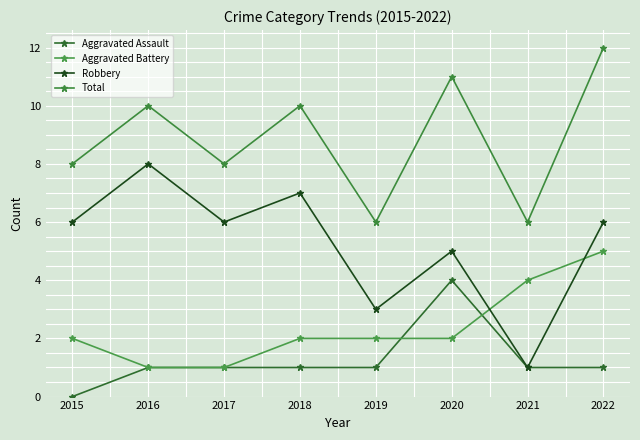

Between which two adjacent categories do Robbery and Aggravated Battery first intersect?

2020 and 2021